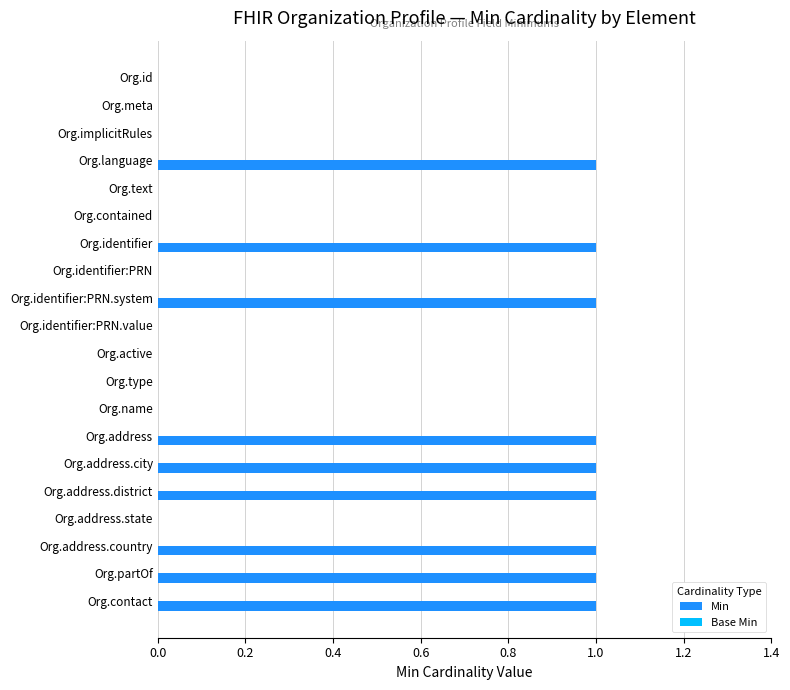

Reading top to bottom, transcribe all the data shown in this chart.

Org.id=0	Org.meta=0	Org.implicitRules=0	Org.language=1	Org.text=0	Org.contained=0	Org.identifier=1	Org.identifier:PRN=0	Org.identifier:PRN.system=1	Org.identifier:PRN.value=0	Org.active=0	Org.type=0	Org.name=0	Org.address=1	Org.address.city=1	Org.address.district=1	Org.address.state=0	Org.address.country=1	Org.partOf=1	Org.contact=1